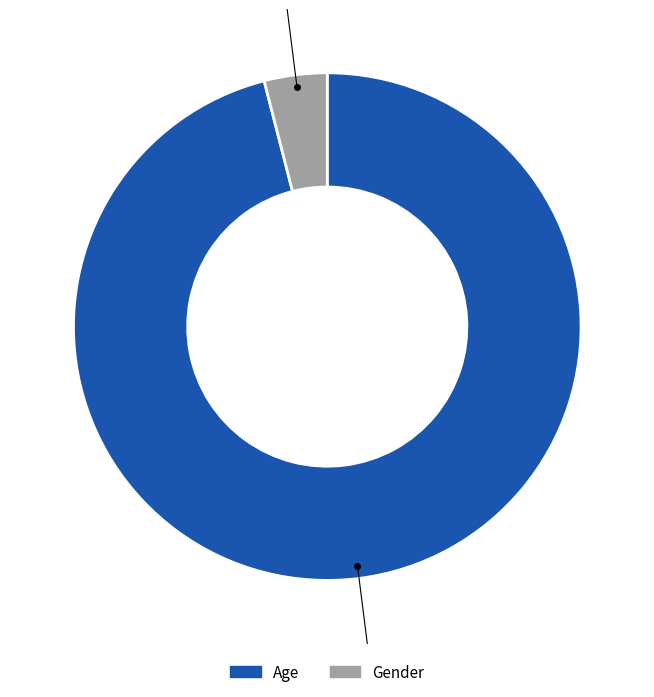

Combined, do Age and Gender account for over 50%?

Yes